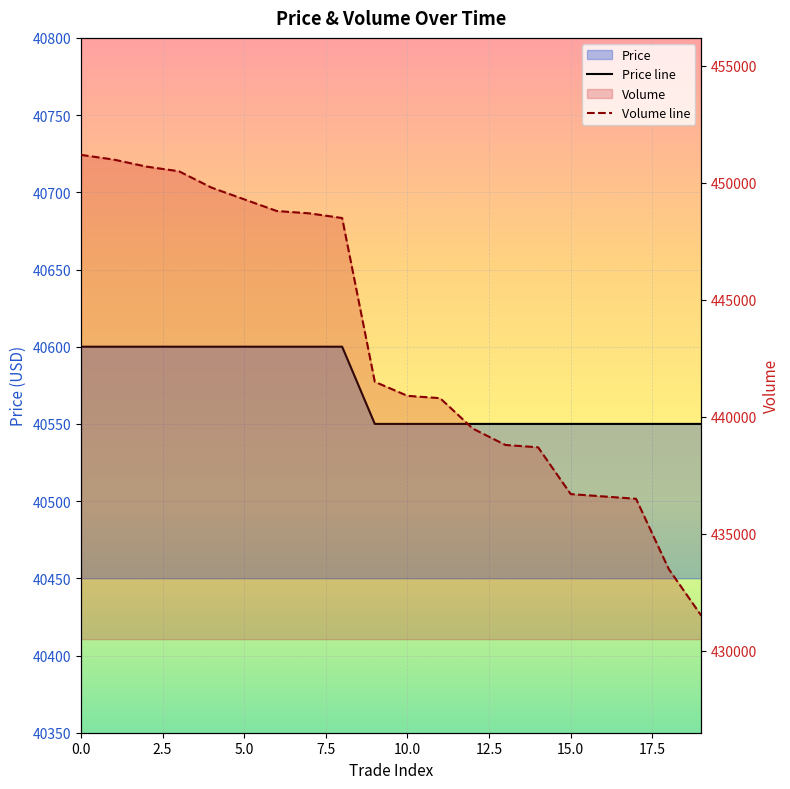

Is the value of Volume line at 15 greater than the value of Price line at 0.0?

Yes